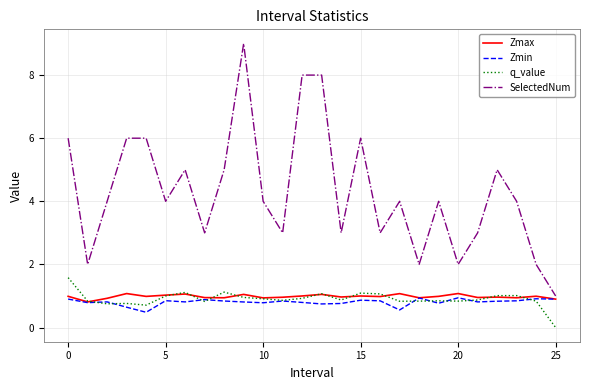

Which series has the largest range (max minus min)?

SelectedNum